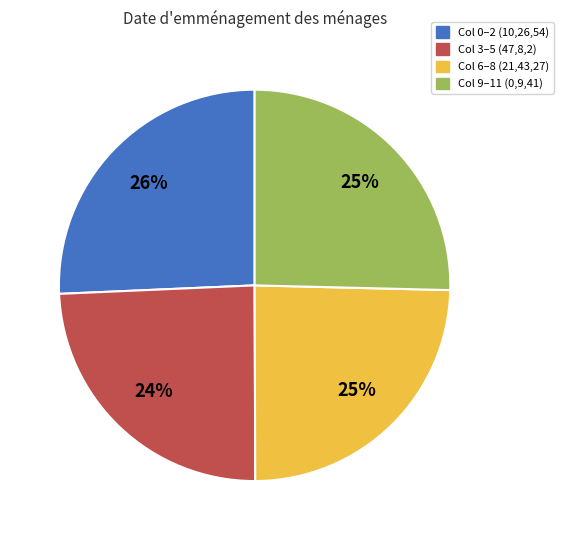

Does Col 0–2 (10,26,54) represent more than half of the total?

No